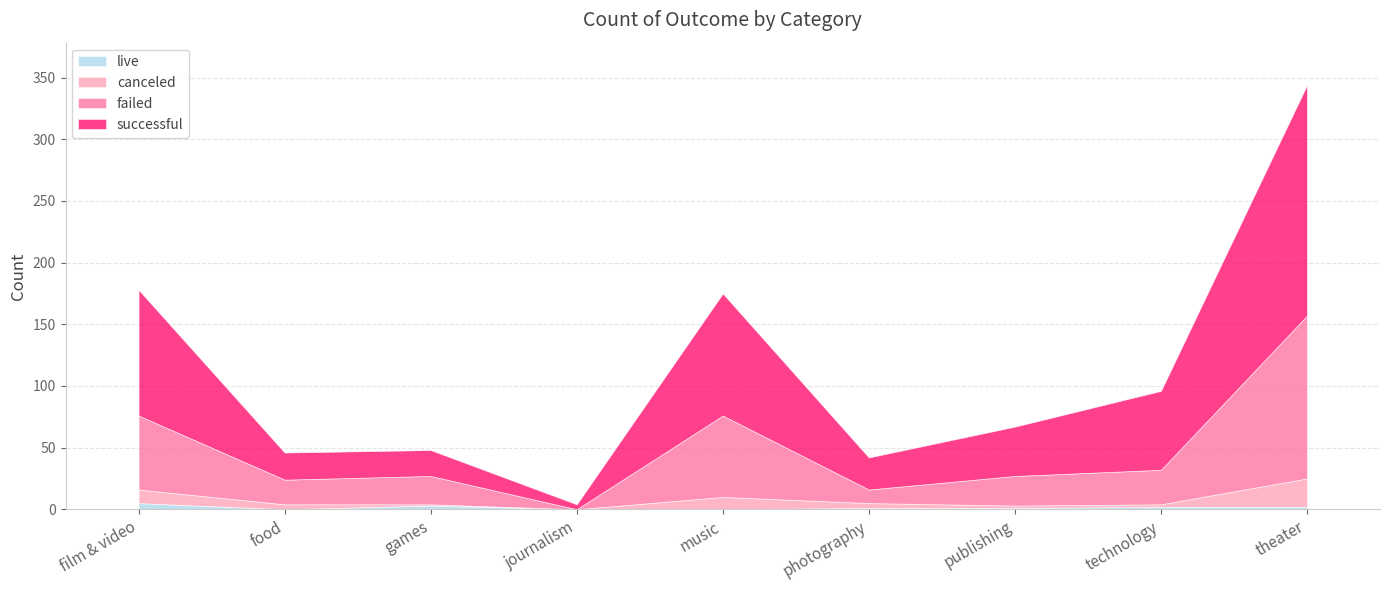

True or false: failed has a value of 6 at technology.

False